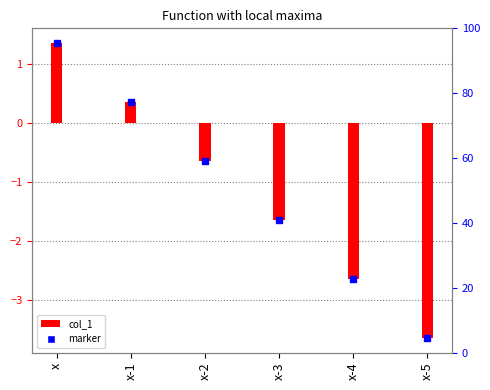

What is the difference between the second highest and minimum values?

4.0